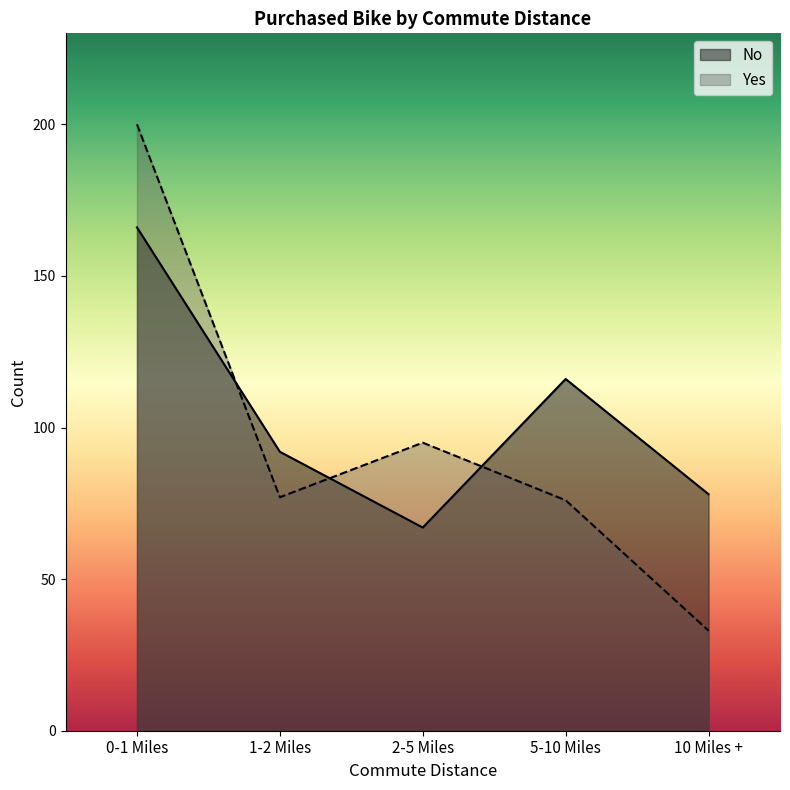

True or false: Yes has a value of 200 at 0-1 Miles.

True